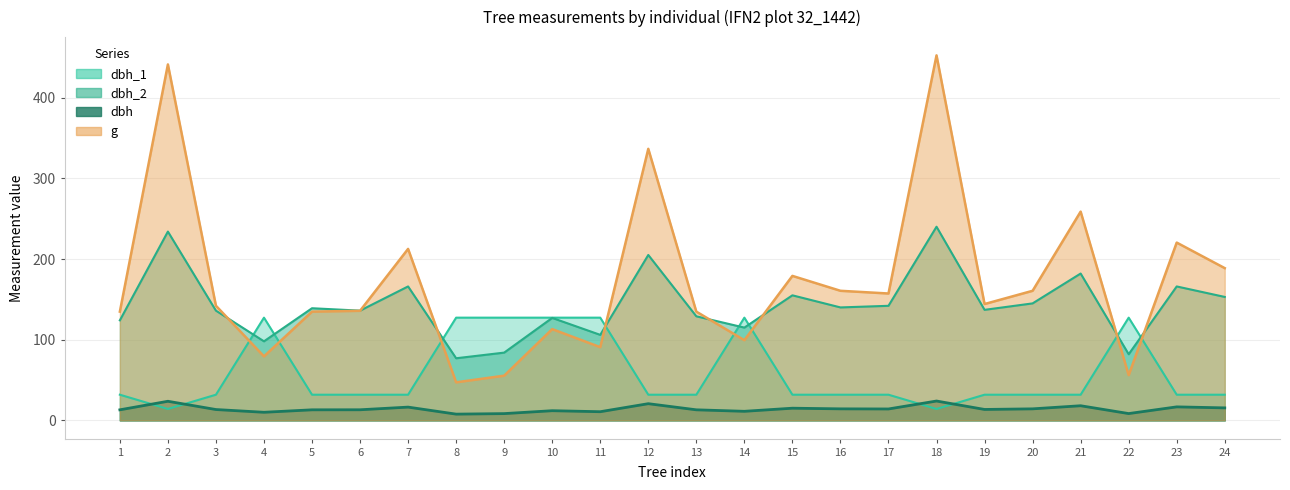

At which category is the sum across all series the highest?

18